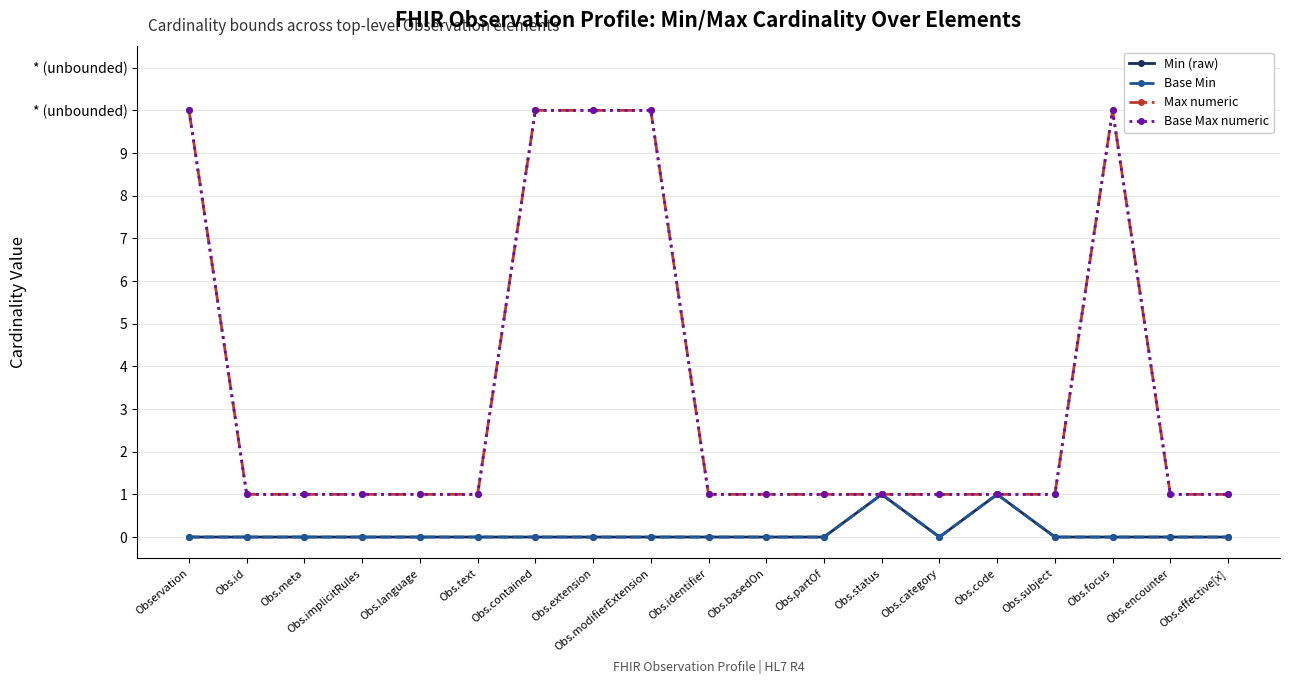

What is the sum of the Max numeric values at Obs.category and Obs.encounter?

2